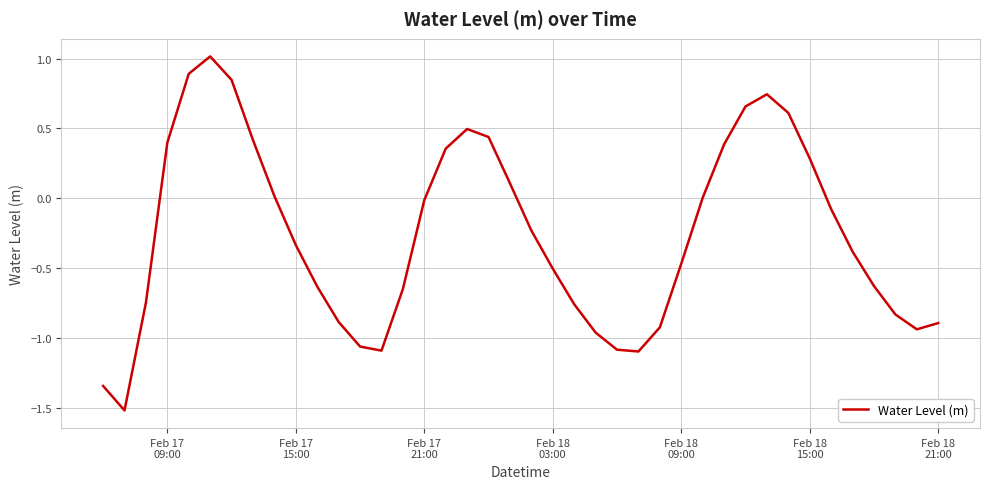

What is the greatest value displayed?

1.0